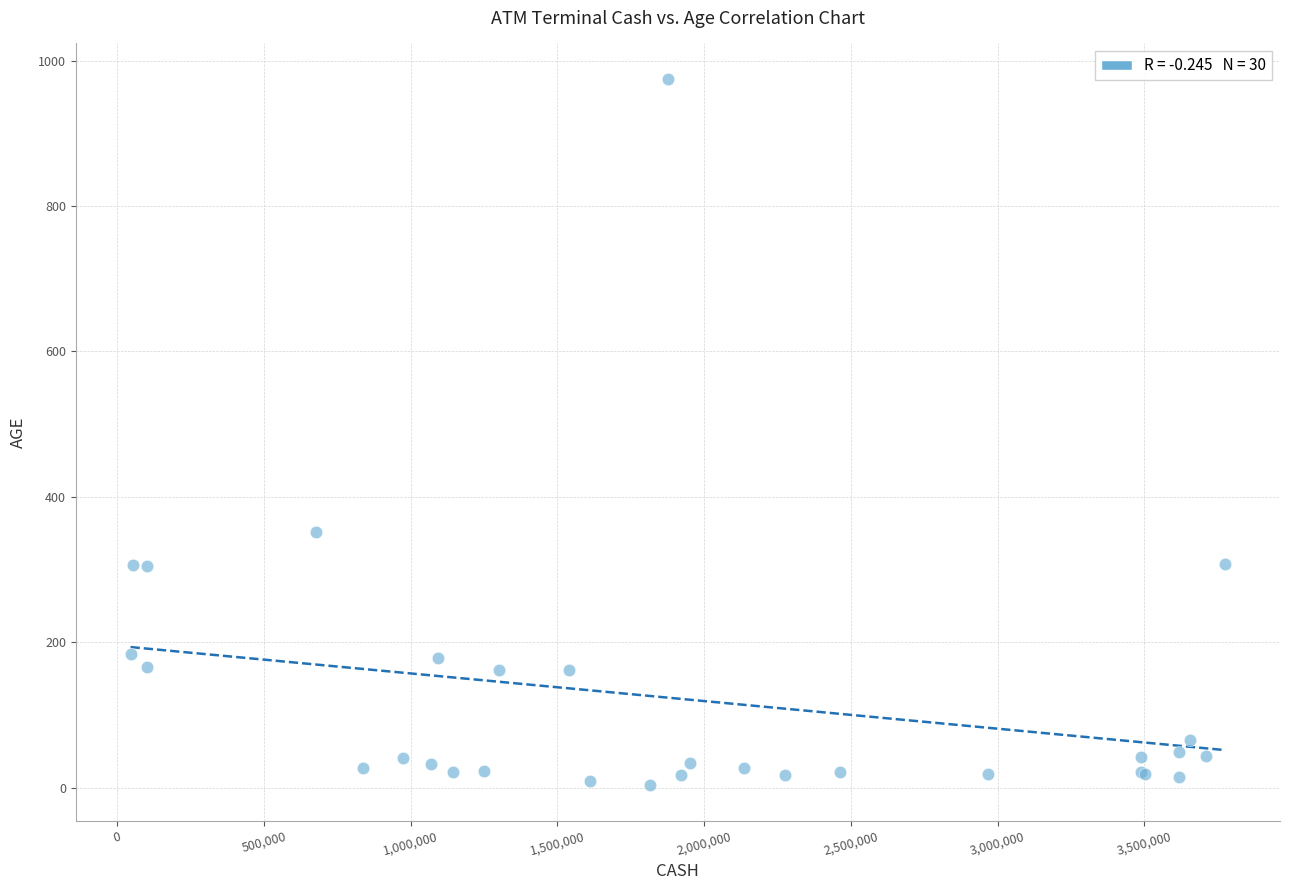

What Y value in the scatter plot is closest to 489?

352